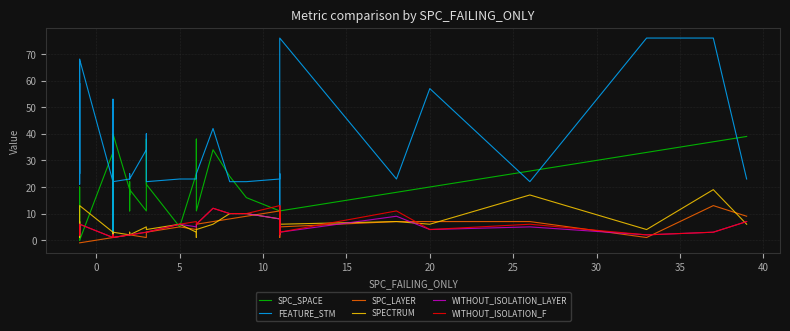

What is the difference between the maximum and minimum values in the SPC_SPACE series?

40